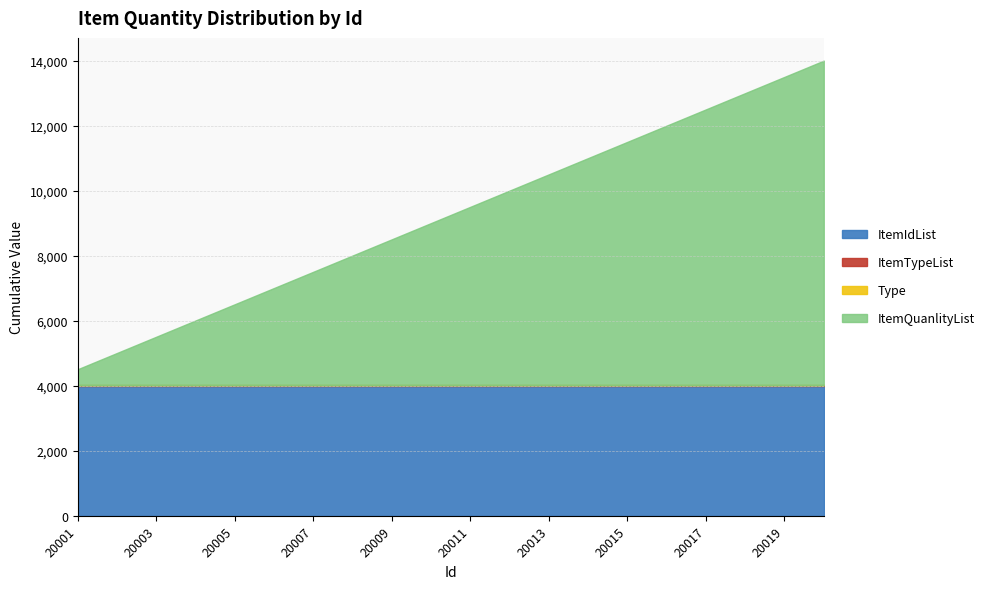

Reading right to left, what are all the values shown in this chart?

ItemQuanlityList: 20020=10000	20019=9500	20018=9000	20017=8500	20016=8000	20015=7500	20014=7000	20013=6500	20012=6000	20011=5500	20010=5000	20009=4500	20008=4000	20007=3500	20006=3000	20005=2500	20004=2000	20003=1500	20002=1000	20001=500
Type: 20020=1	20019=1	20018=1	20017=1	20016=1	20015=1	20014=1	20013=1	20012=1	20011=1	20010=1	20009=1	20008=1	20007=1	20006=1	20005=1	20004=1	20003=1	20002=1	20001=1
ItemTypeList: 20020=9	20019=9	20018=9	20017=9	20016=9	20015=9	20014=9	20013=9	20012=9	20011=9	20010=9	20009=9	20008=9	20007=9	20006=9	20005=9	20004=9	20003=9	20002=9	20001=9
ItemIdList: 20020=4003	20019=4003	20018=4003	20017=4003	20016=4003	20015=4003	20014=4003	20013=4003	20012=4003	20011=4003	20010=4003	20009=4003	20008=4003	20007=4003	20006=4003	20005=4003	20004=4003	20003=4003	20002=4003	20001=4003